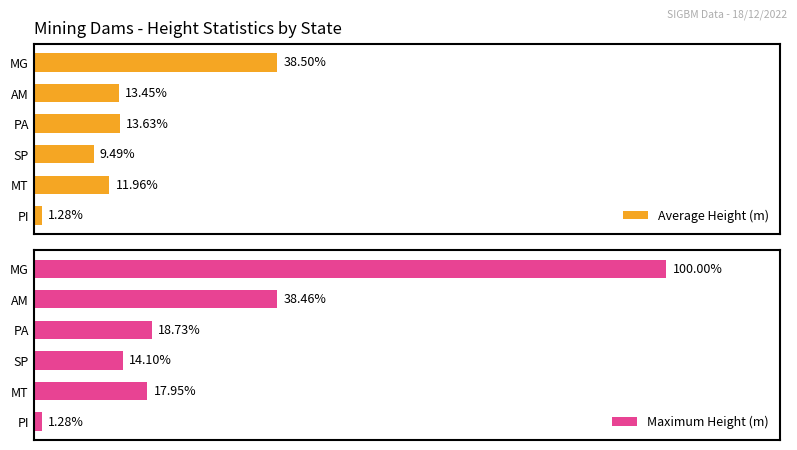

How many bars are there in total?

12